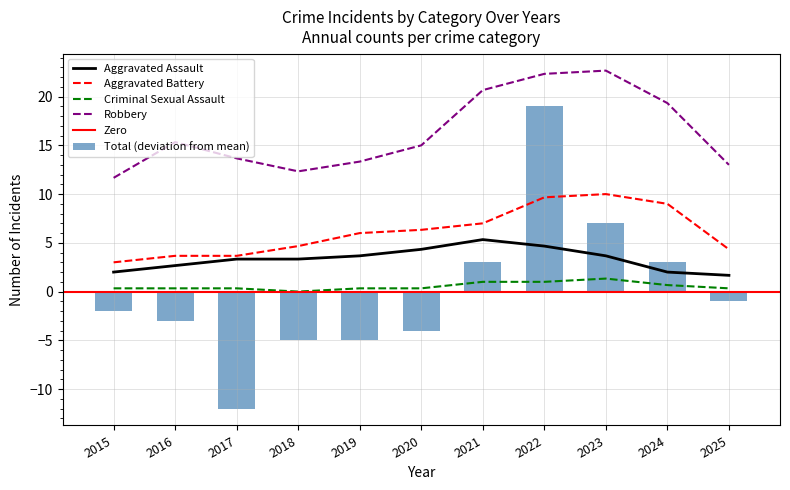

The Aggravated Assault series shows 3.7 at 2023. True or false?

True